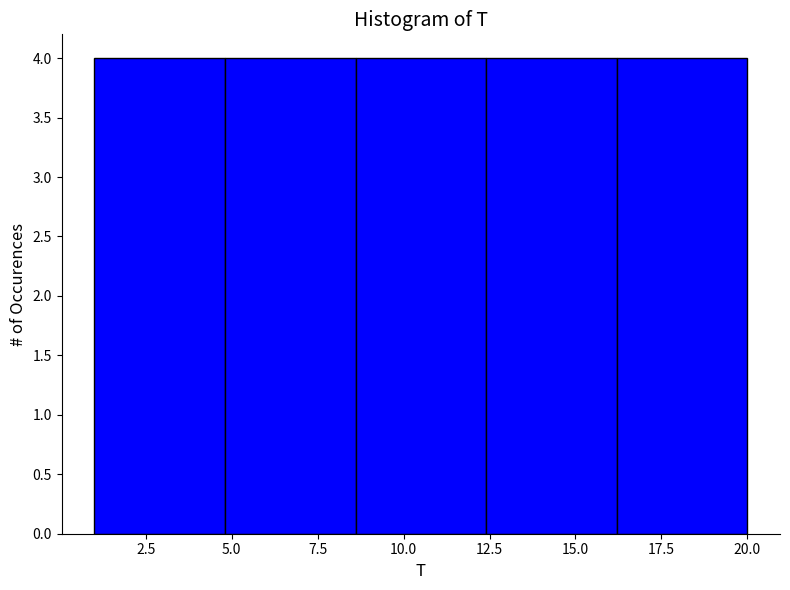

Reading left to right, transcribe this chart: for each bar, give the range it covers on the x-axis and its height. Neither the bar edges nor the heights are printed on the chart, so give them approximately, as read against the axes.

1.0 to 4.8: 4
4.8 to 8.6: 4
8.6 to 12.4: 4
12.4 to 16.2: 4
16.2 to 20.0: 4